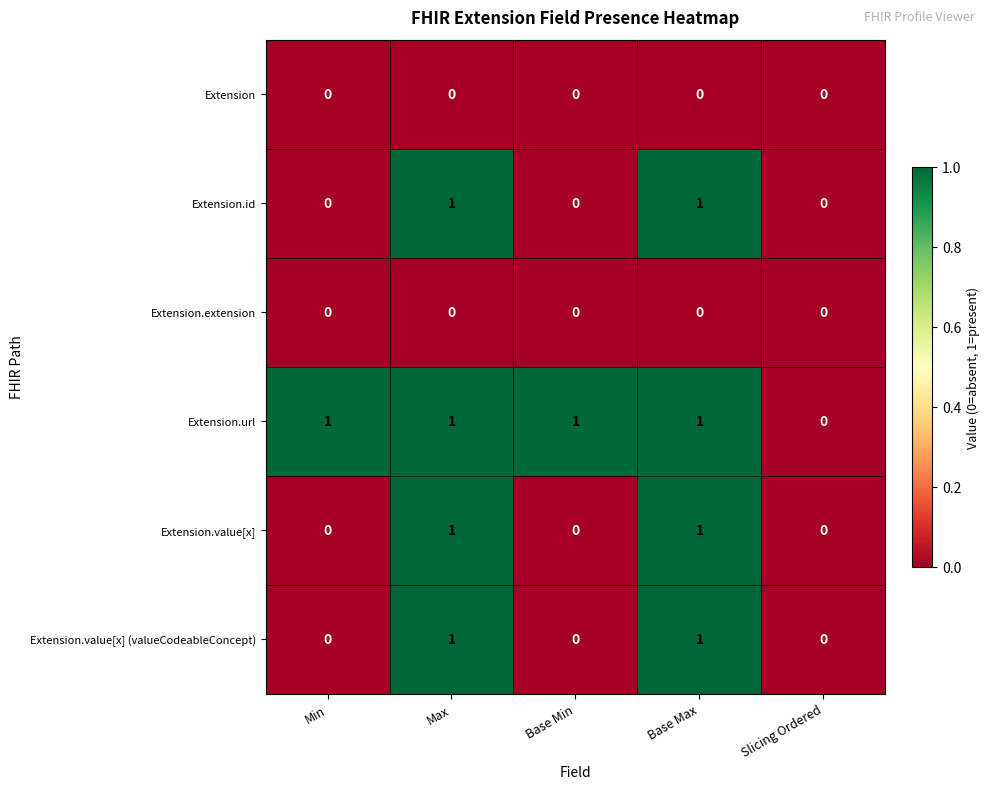

What is the total value across all series at Base Min?

1